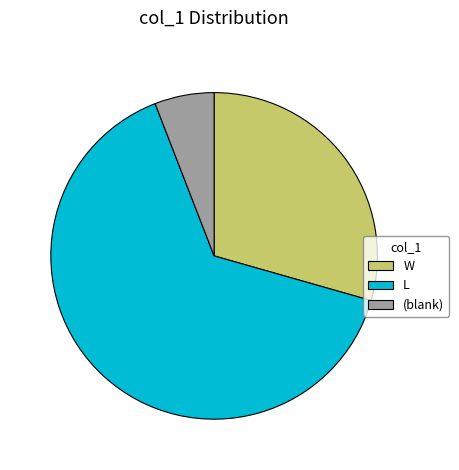

Is there any slice that represents more than half of the pie?

Yes